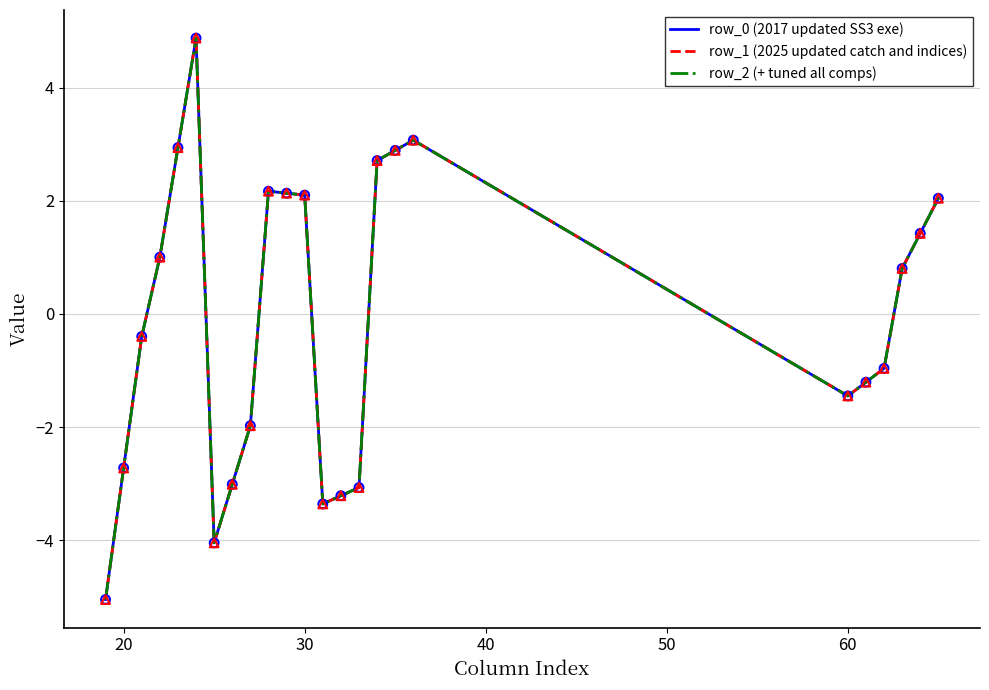

Does the chart have visible grid lines?

Yes